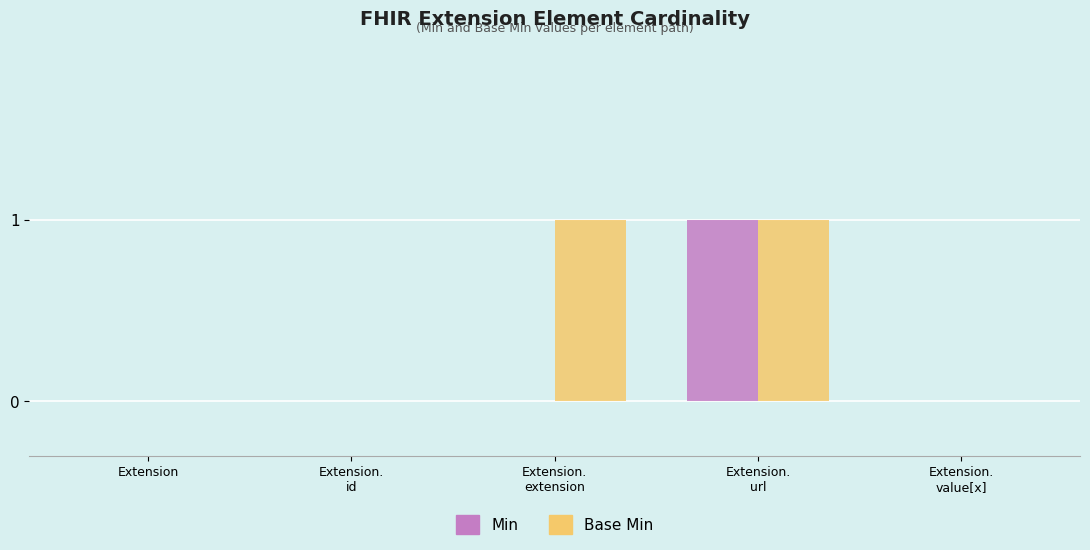

The Base Min series shows 0 at Extension. True or false?

True